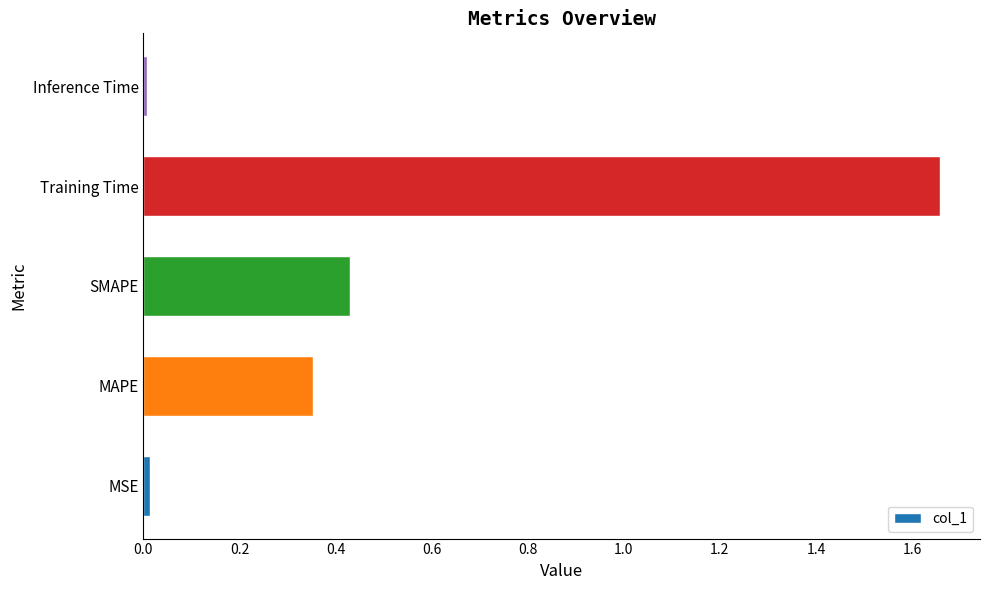

The value at SMAPE is 0.6. True or false?

False